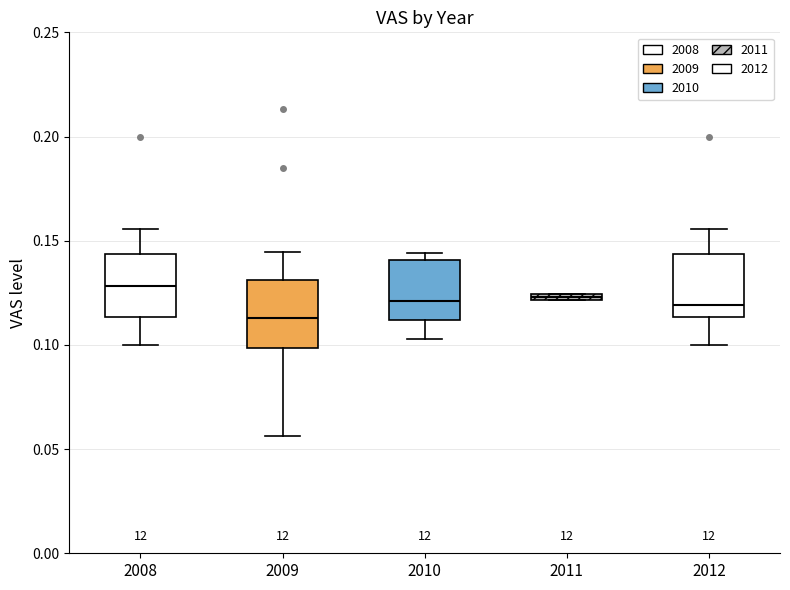

Where is the lower edge of the box at x = 2011 on the y-axis? The values are not printed on the chart, so give them approximately, as read against the axis.

0.120